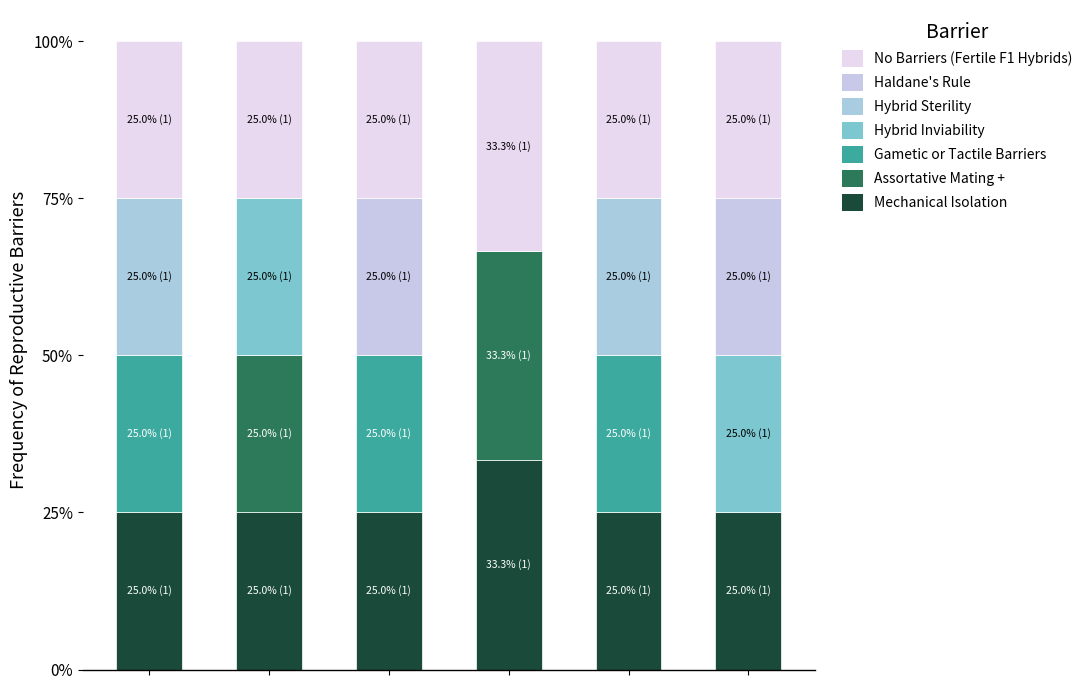

What are all the series names shown in the legend?

No Barriers (Fertile F1 Hybrids), Haldane's Rule, Hybrid Sterility, Hybrid Inviability, Gametic or Tactile Barriers, Assortative Mating +, Mechanical Isolation